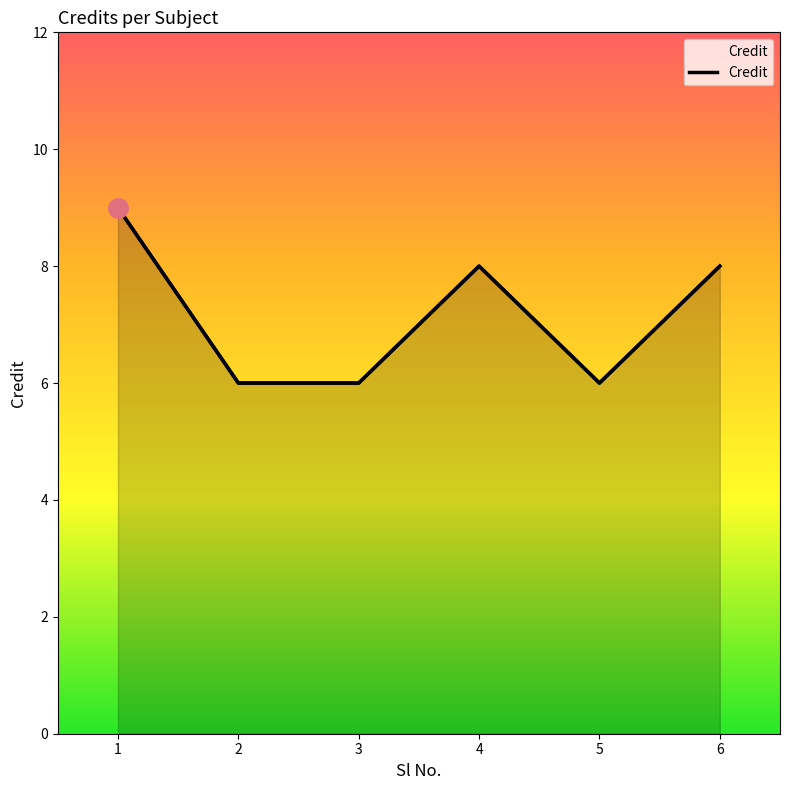

What is the ratio of the value at 2 to the value at 3?

1.0